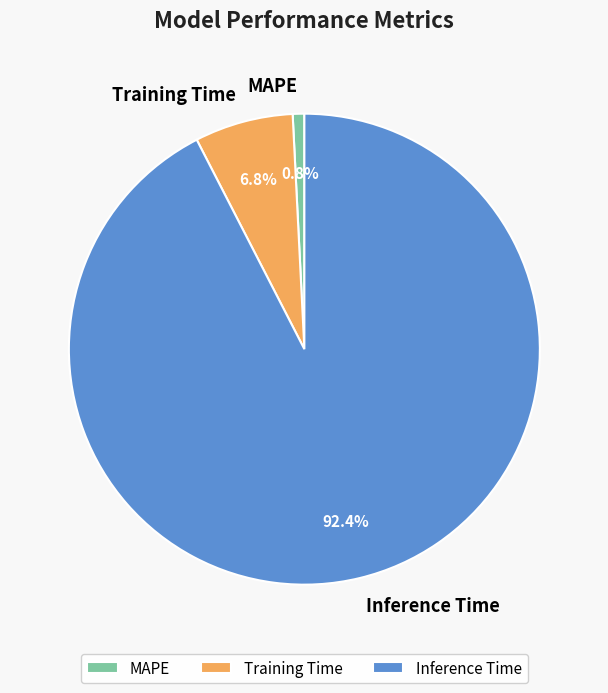

Is there any slice that represents more than half of the pie?

Yes